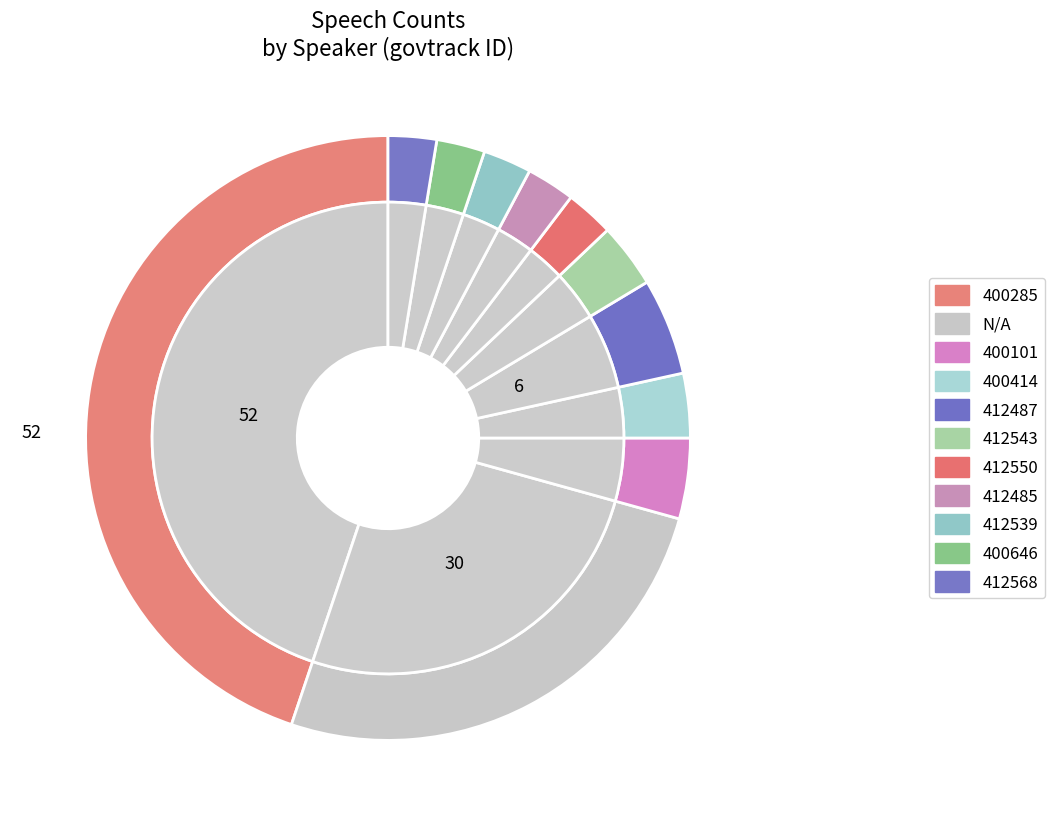

How many segments does this pie chart have?

11